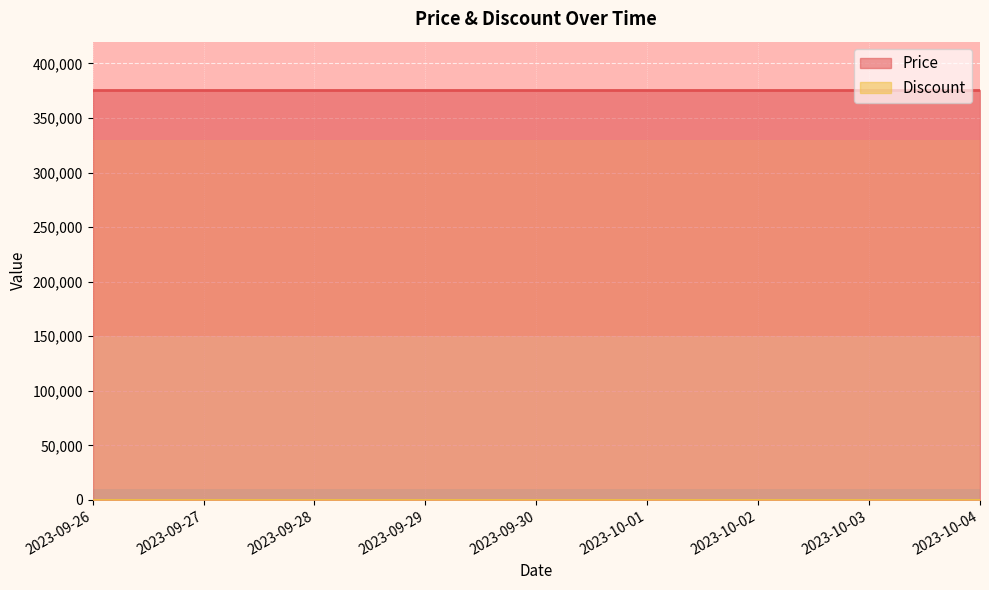

True or false: Discount and Price intersect in this chart.

False